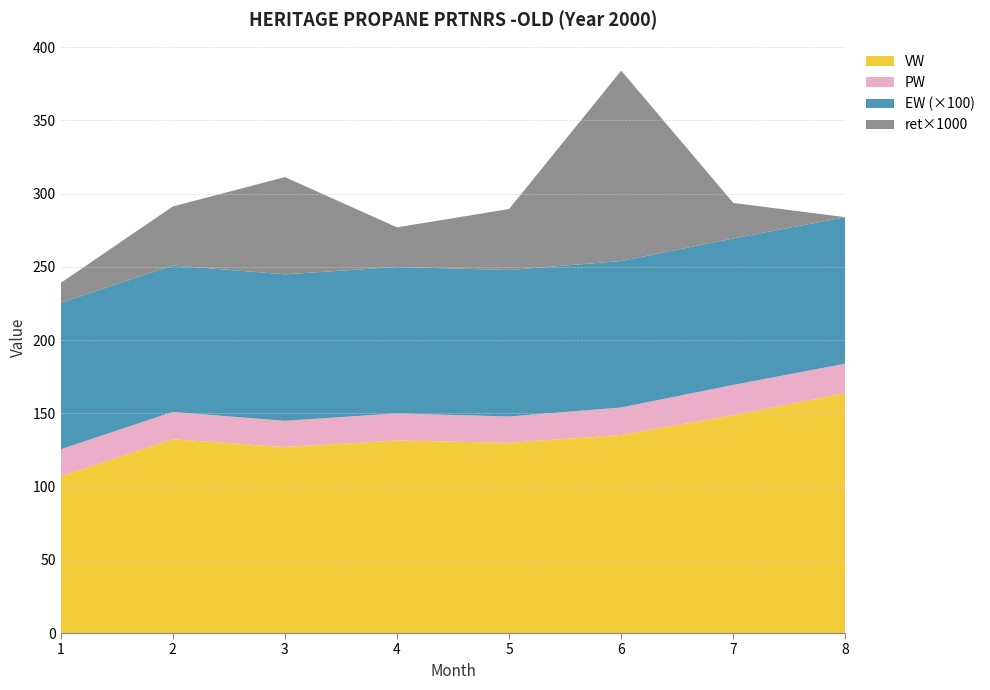

Reading left to right, what are all the values shown in this chart?

EW: 1.0	1.0	1.0	1.0	1.0	1.0	1.0	1.0
VW: 107.1	132.3	127.0	131.5	129.9	135.3	148.8	163.8
PW: 18.4	18.6	17.9	18.5	18.0	18.8	20.6	20.1
ret_scaled: 0.0	0.0	0.1	0.0	0.0	0.1	0.0	0.0